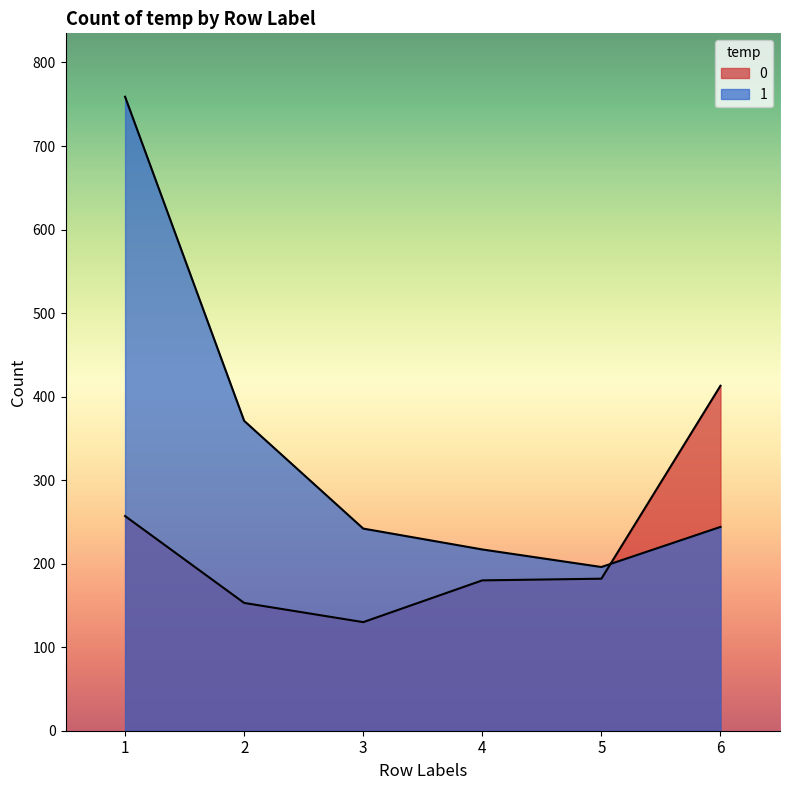

What is the sum of the 1 values at 6 and 2?

615